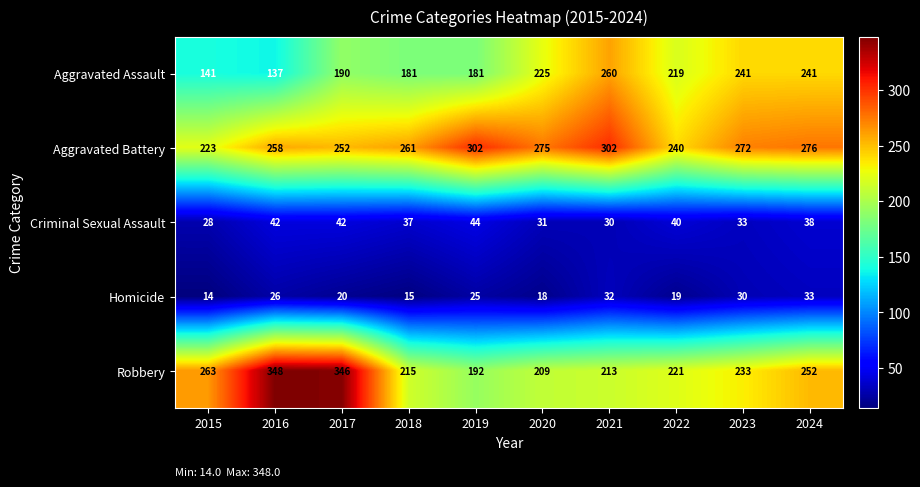

Rank the series by their maximum value, from lowest to highest.

Homicide, Criminal Sexual Assault, Aggravated Assault, Aggravated Battery, Robbery